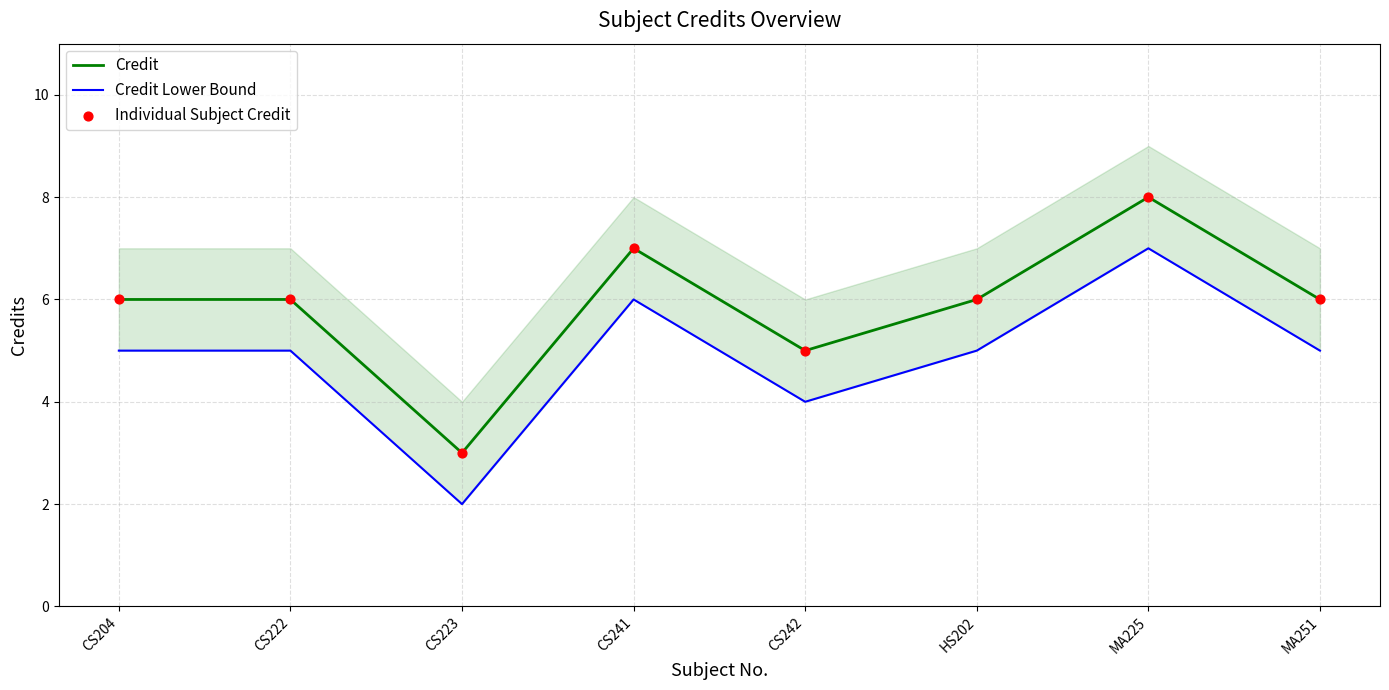

Is the value of Credit at MA251 greater than the value of Individual Subject Credit at MA251?

No